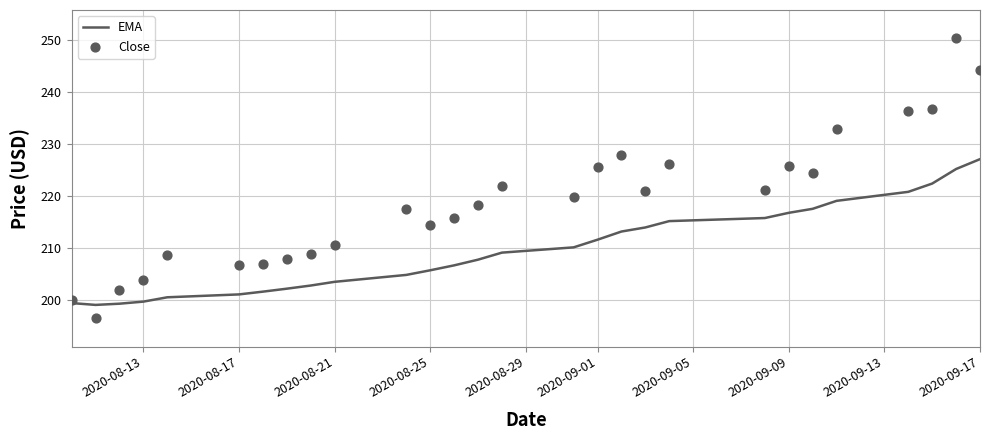

Which series contains the highest Y value?

Close